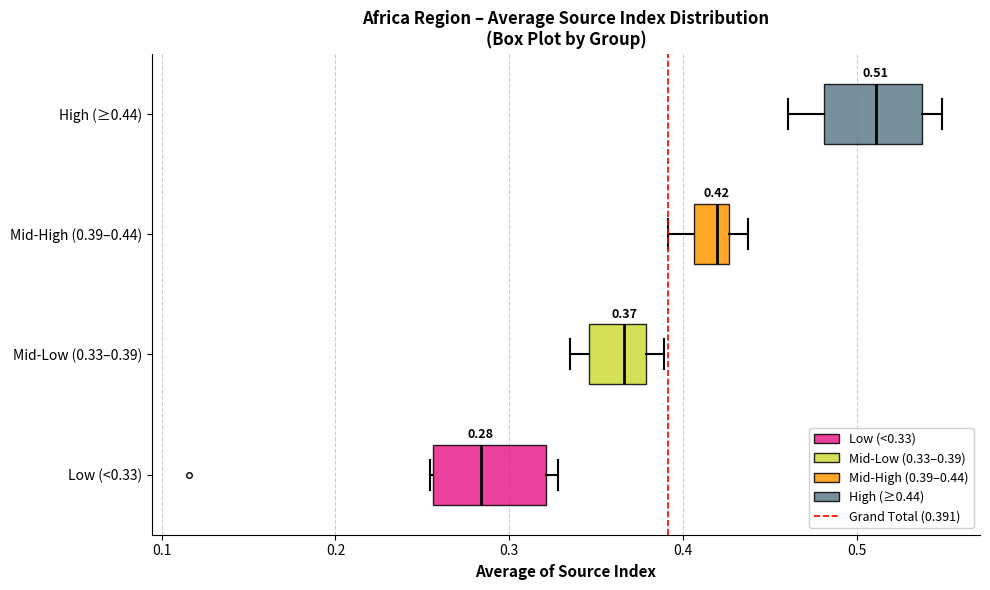

Which box's median line is the furthest to the right?

High (≥0.44)